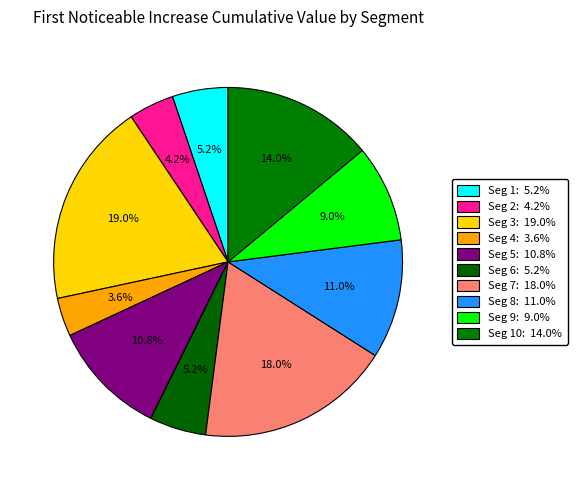

Which category has the smallest portion of the pie?

signal segment 4